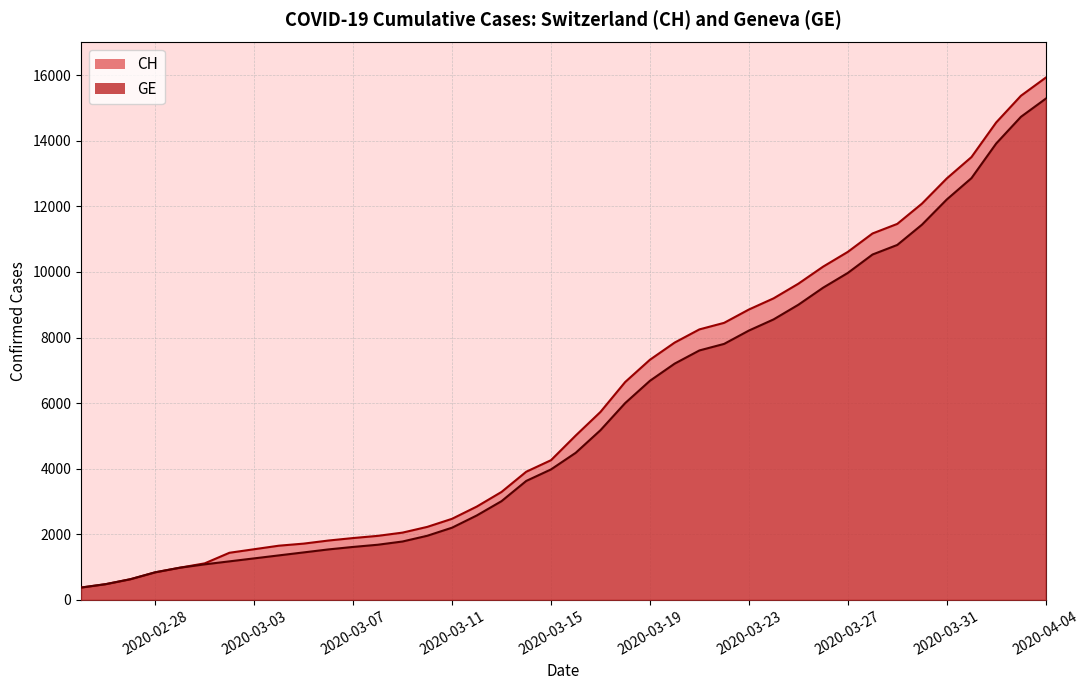

What value does the CH series have at 2020-02-29?

981